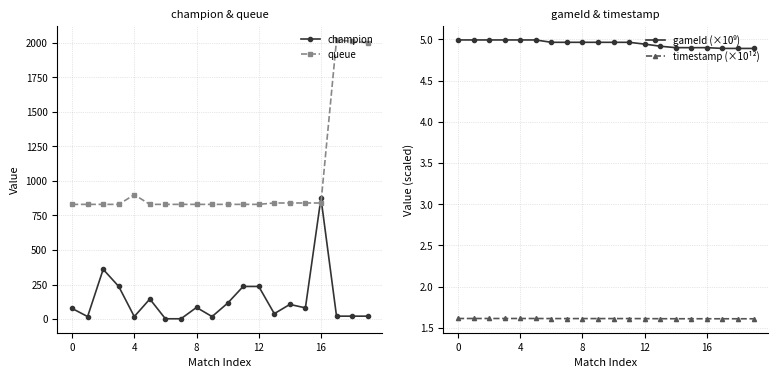

Is it true that champion equals 28.8 at 16?

False